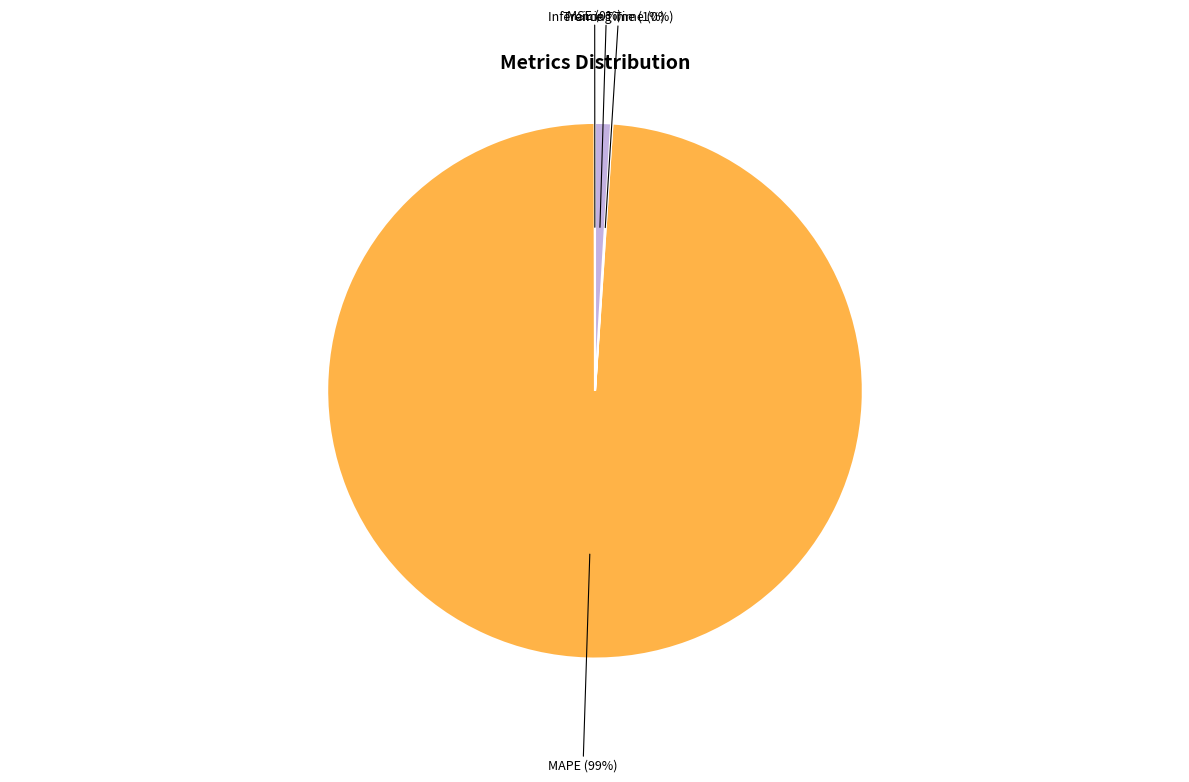

Which category has the smallest portion of the pie?

SMAPE